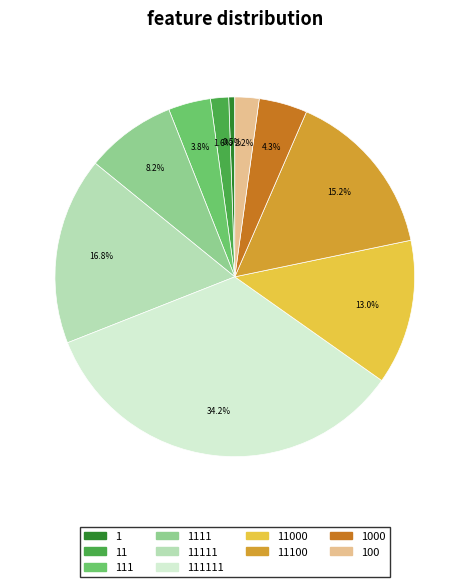

Is there a majority slice in this chart?

No